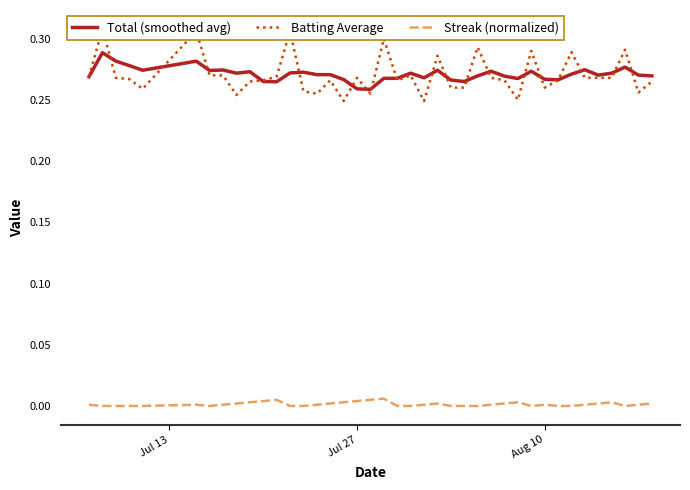

True or false: Batting Average and Total (smoothed avg) intersect in this chart.

True